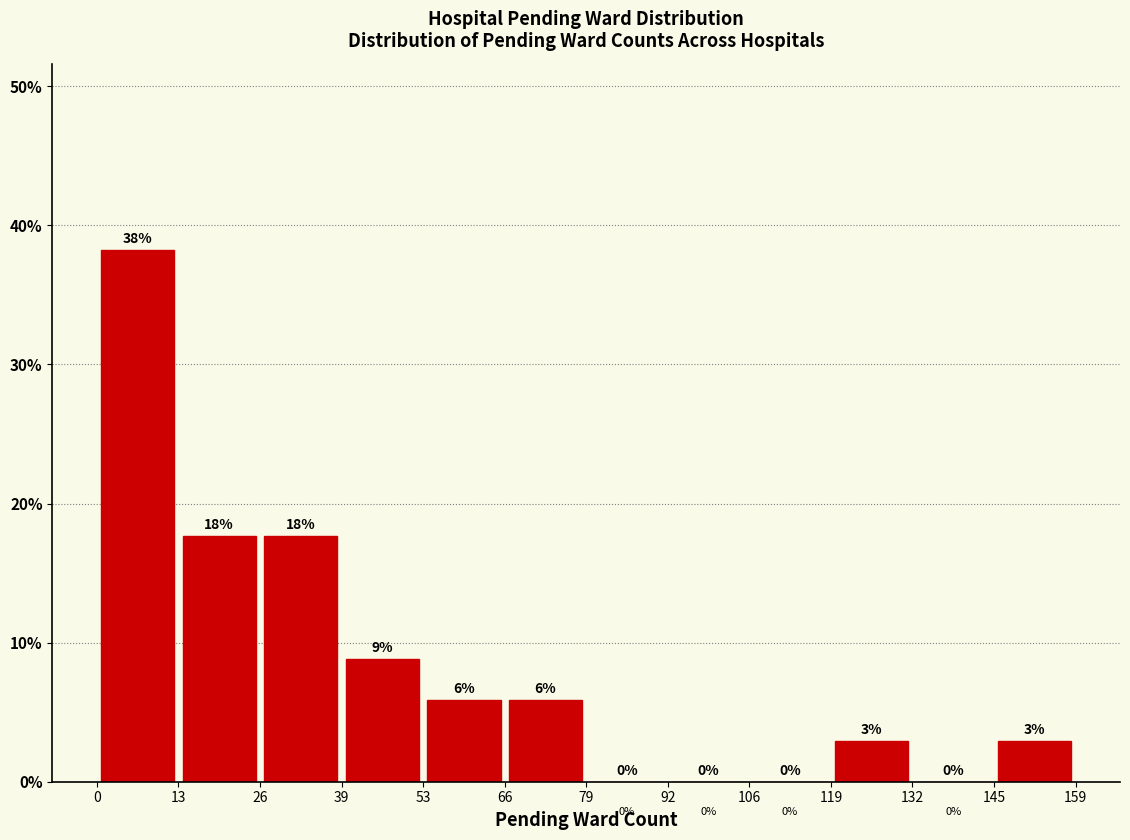

Which range on the x-axis has the tallest bar?

0 to 13